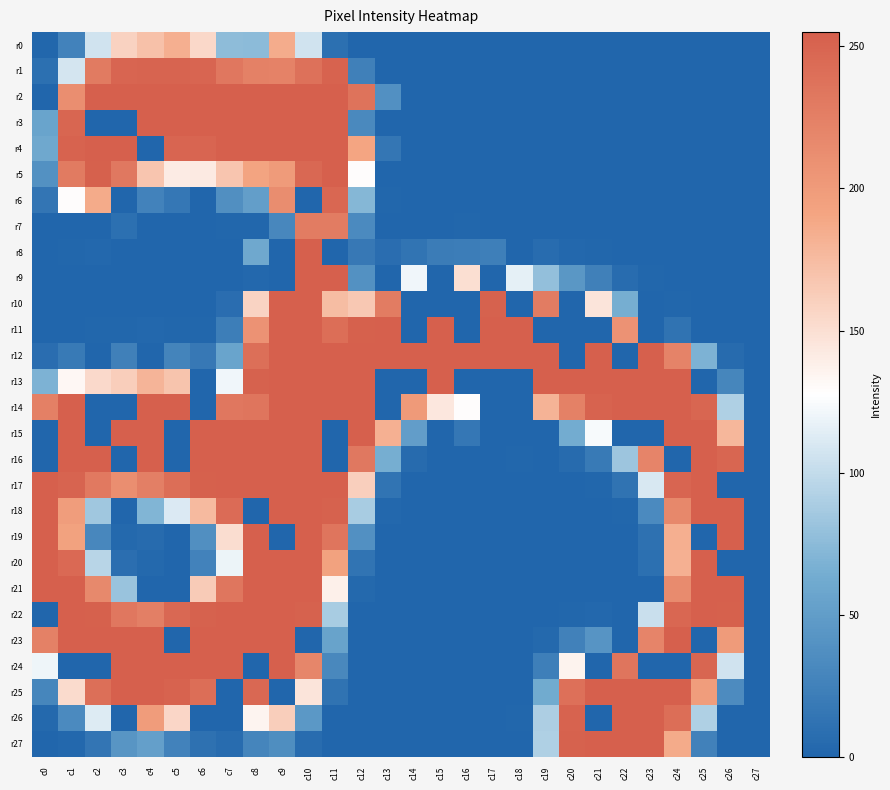

Which category has the lowest value across all series?

c12